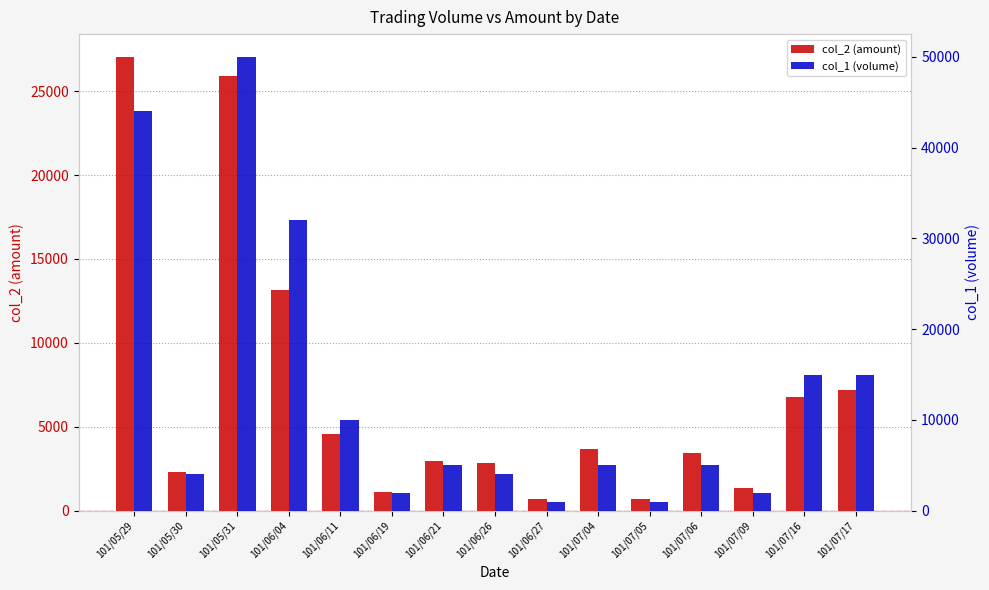

Rank the categories by col_1 (volume) value from lowest to highest.

101/06/27, 101/07/05, 101/06/19, 101/07/09, 101/05/30, 101/06/26, 101/06/21, 101/07/04, 101/07/06, 101/06/11, 101/07/16, 101/07/17, 101/06/04, 101/05/29, 101/05/31